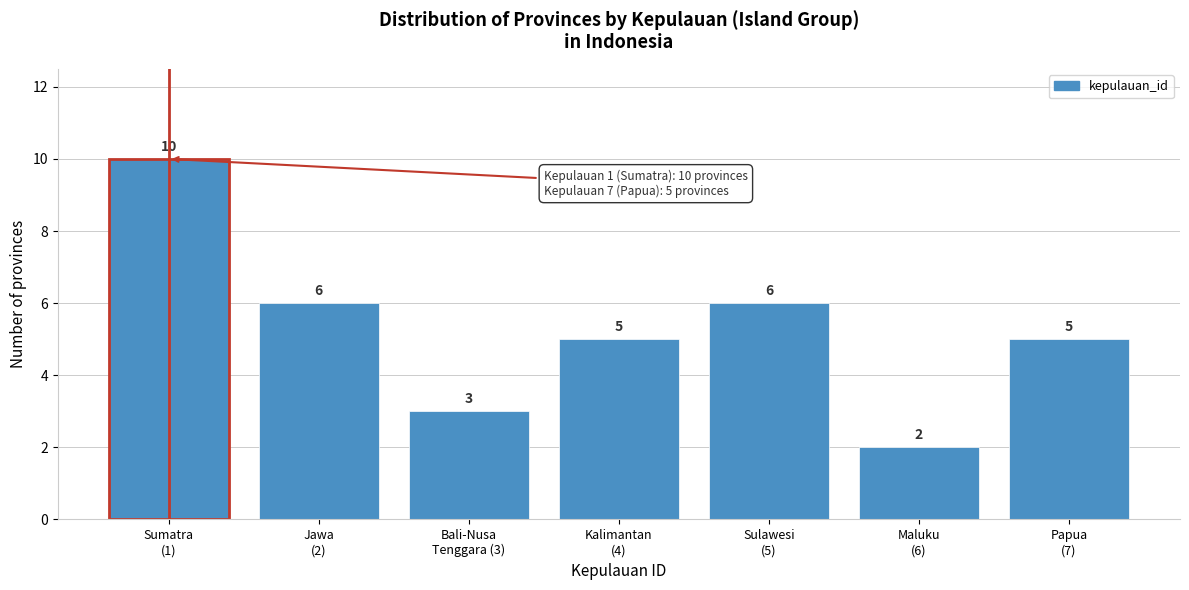

Reading left to right, what are all the values shown in this chart?

10	6	3	5	6	2	5